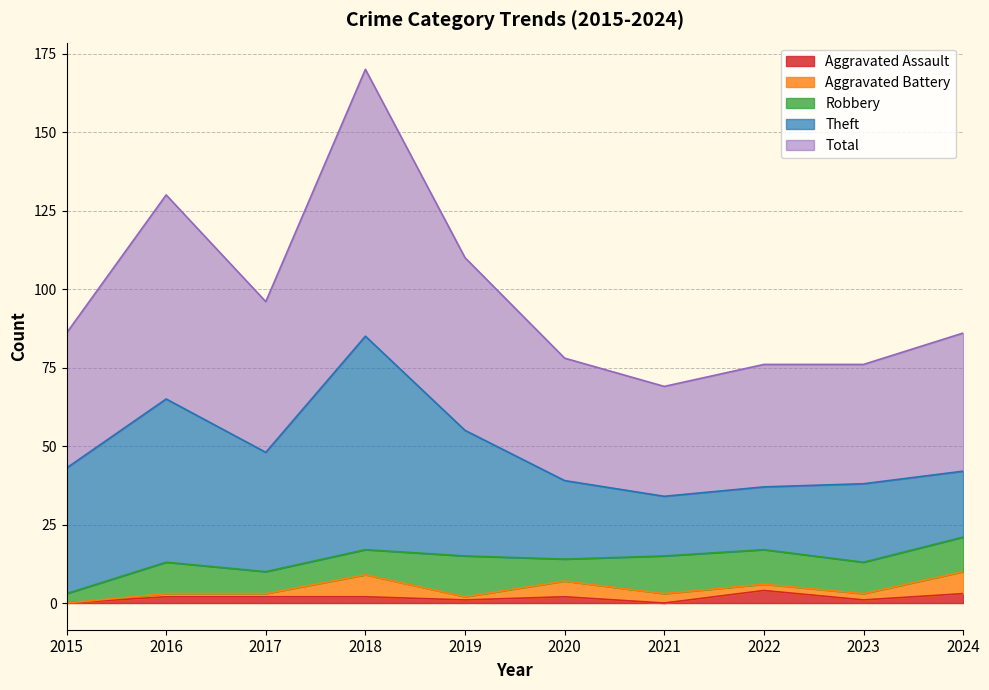

Which series changed the most between 2015 and 2018?

Total